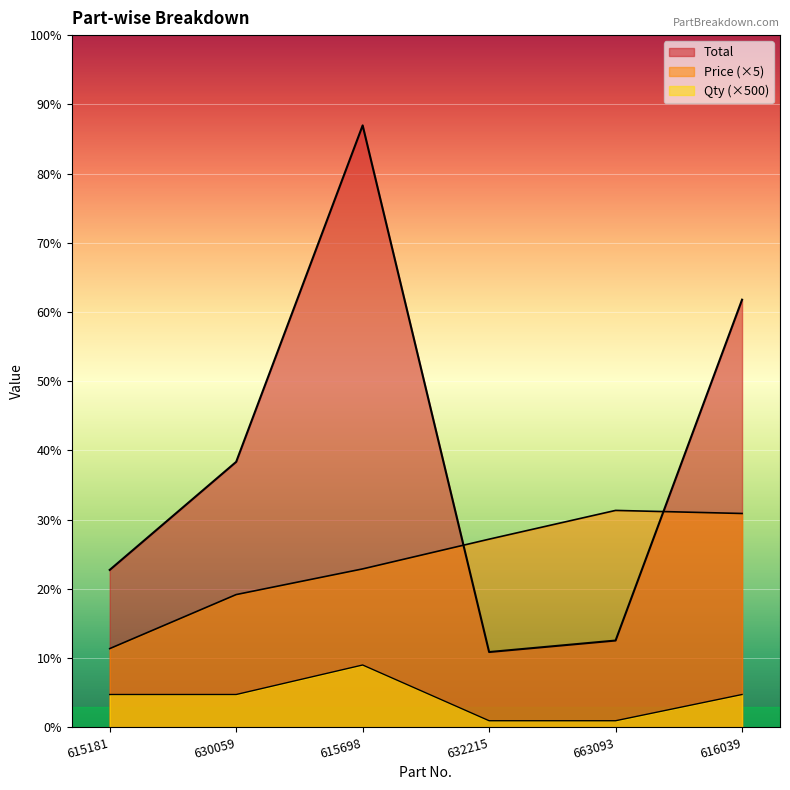

Count the number of data series in this chart.

3